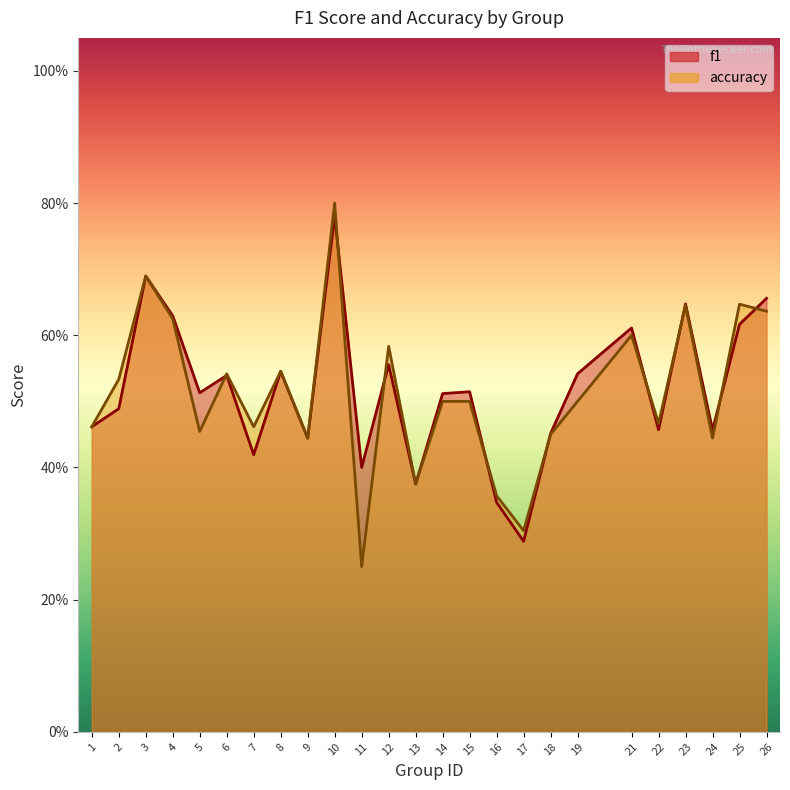

At which category is the sum across all series the highest?

10